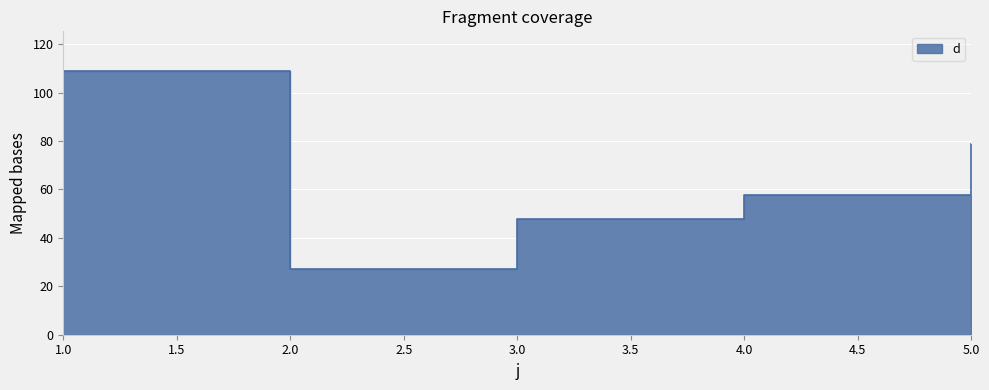

Rank the categories by value from highest to lowest.

1, 5, 4, 3, 2